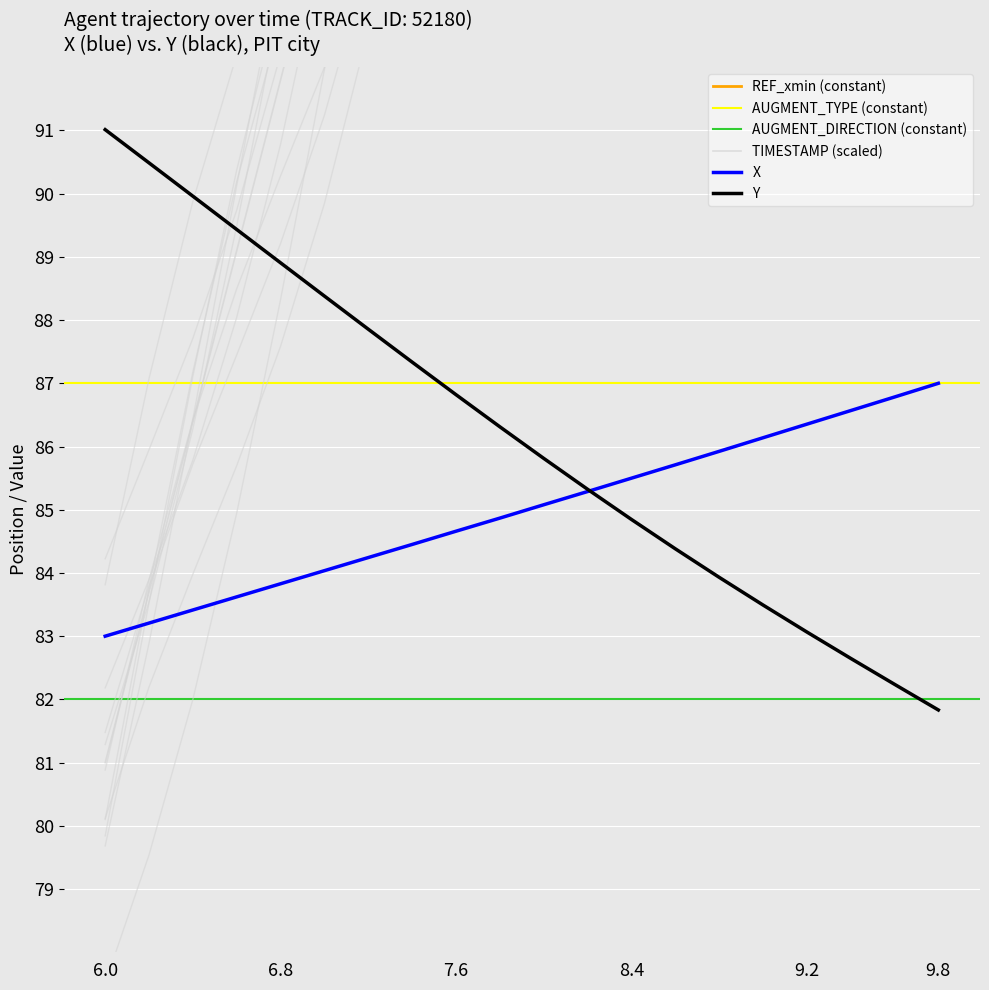

Reading left to right, list all the values displayed in this chart.

X: 6.0=83.0	6.2=83.2	6.4=83.4	6.6=83.6	6.8=83.8	7.0=84.0	7.2=84.2	7.4=84.5	7.6=84.7	7.8=84.9	8.0=85.1	8.2=85.3	8.4=85.5	8.6=85.7	8.8=85.9	9.0=86.1	9.2=86.4	9.4=86.6	9.6=86.8	9.8=87.0
Y: 6.0=91.0	6.2=90.5	6.4=90.0	6.6=89.4	6.8=88.9	7.0=88.4	7.2=87.9	7.4=87.3	7.6=86.8	7.8=86.3	8.0=85.8	8.2=85.3	8.4=84.8	8.6=84.4	8.8=83.9	9.0=83.5	9.2=83.1	9.4=82.6	9.6=82.2	9.8=81.8
TIMESTAMP: 6.0=81.0	6.2=83.7	6.4=86.4	6.6=89.1	6.8=91.8	7.0=94.5	7.2=97.2	7.4=99.9	7.6=102.6	7.8=105.3	8.0=108.0	8.2=110.7	8.4=113.4	8.6=116.1	8.8=118.8	9.0=121.5	9.2=124.2	9.4=126.9	9.6=129.6	9.8=132.3